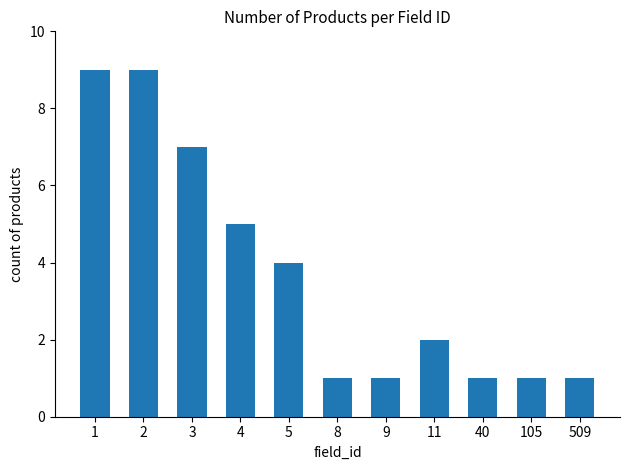

What is the change in value from 2 to 509?

-8